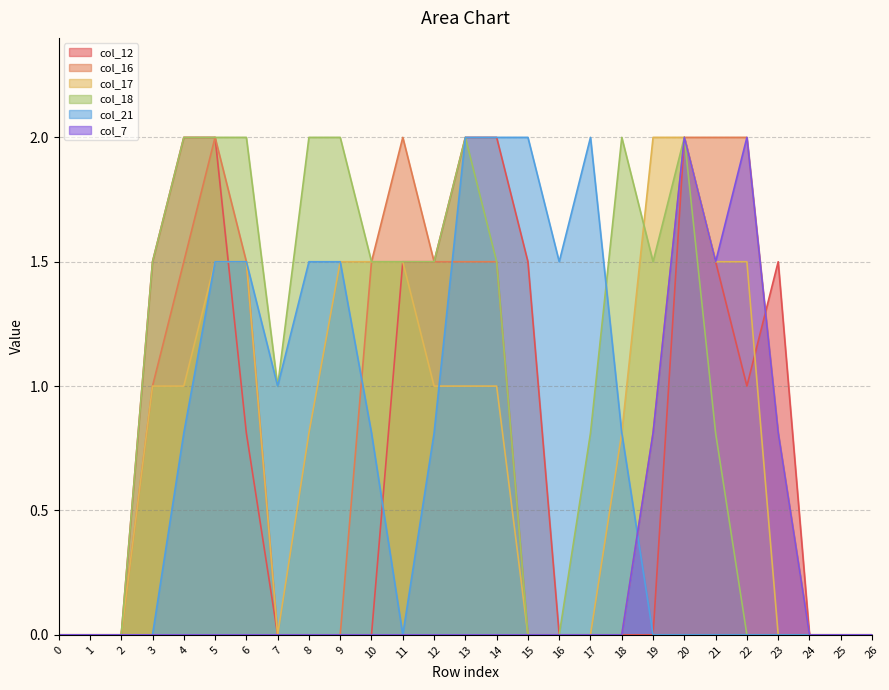

Where do col_12 and col_21 first cross each other?

5 and 6